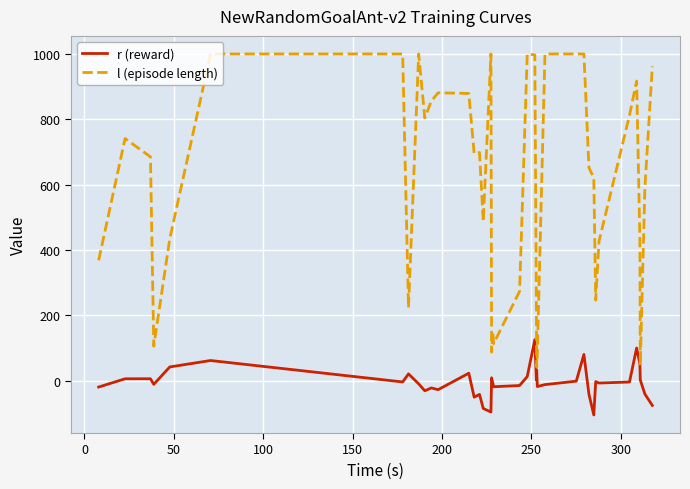

True or false: l (episode length) and r (reward) intersect in this chart.

False